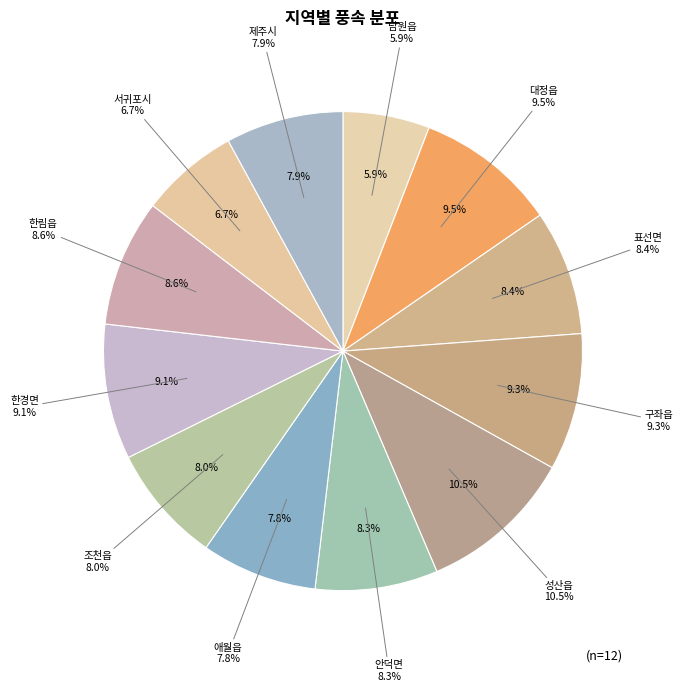

To the nearest percent, what percentage of the pie is 안덕면?

8%